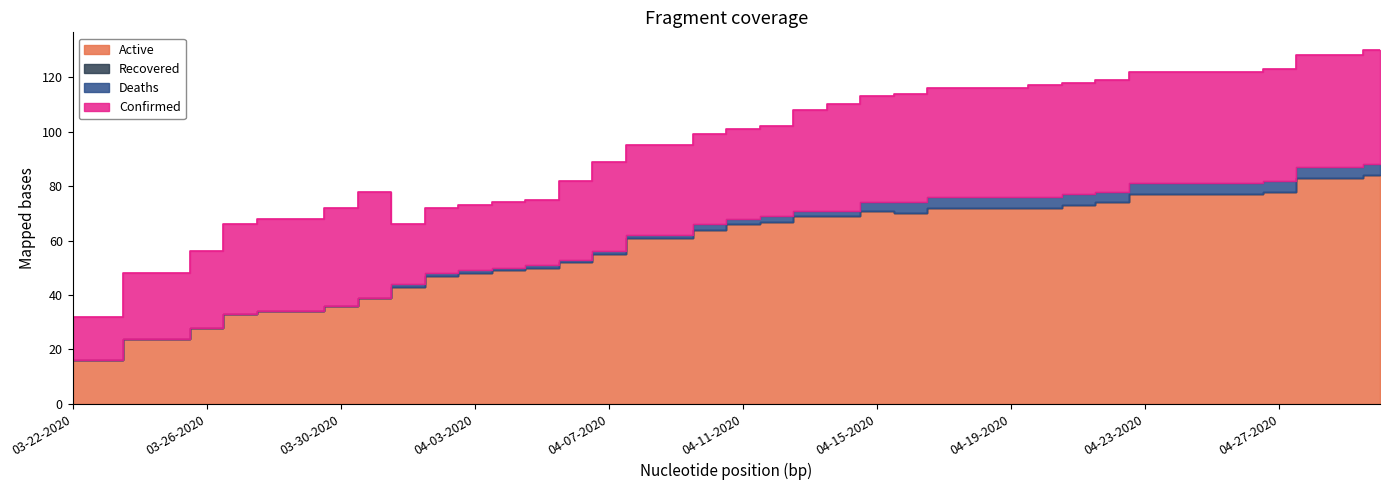

Where does the Confirmed series first go above 36?

03-31-2020